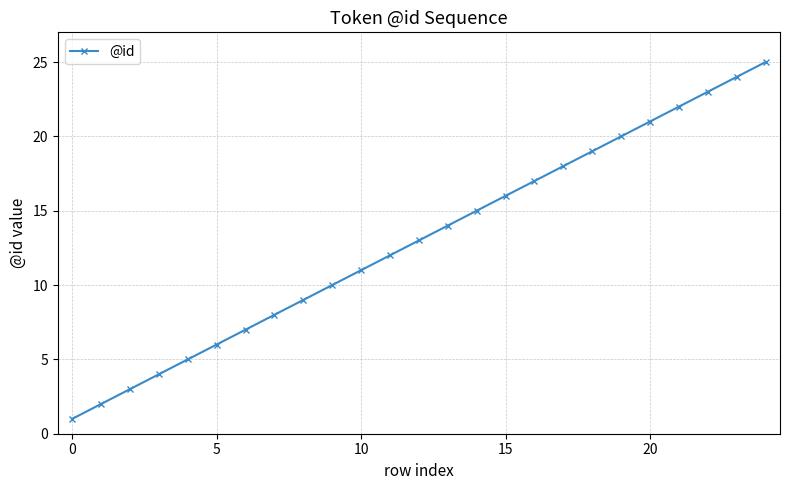

What is the greatest value displayed?

25